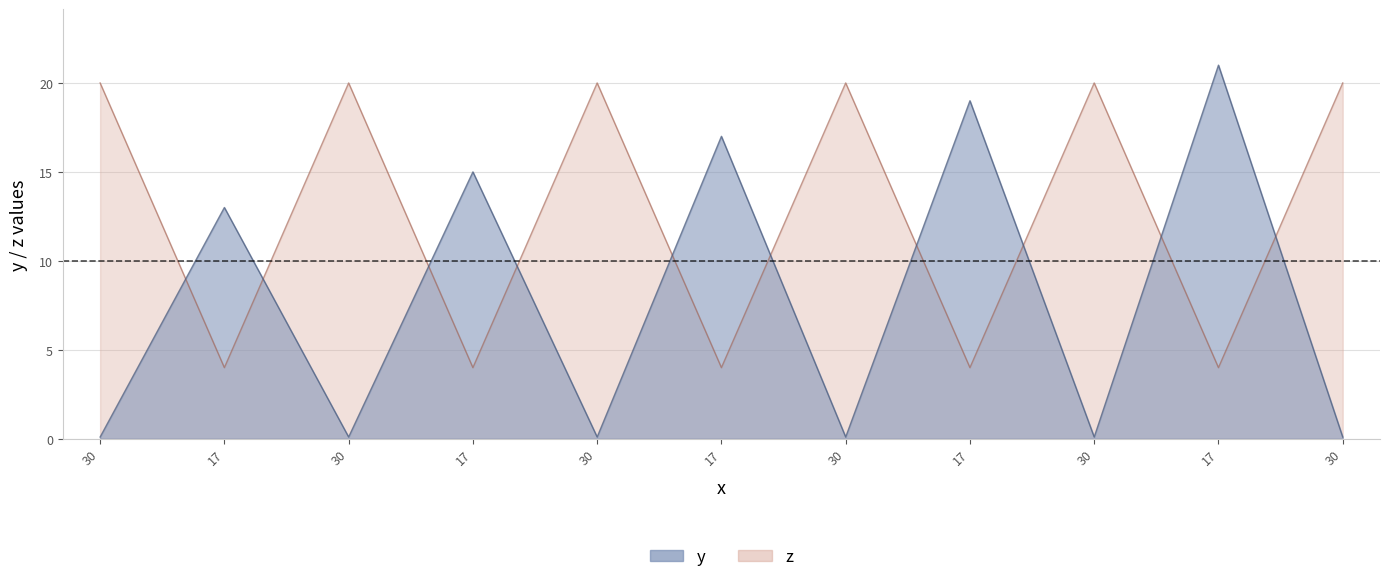

The value of y at 17 is 21.0. True or false?

True